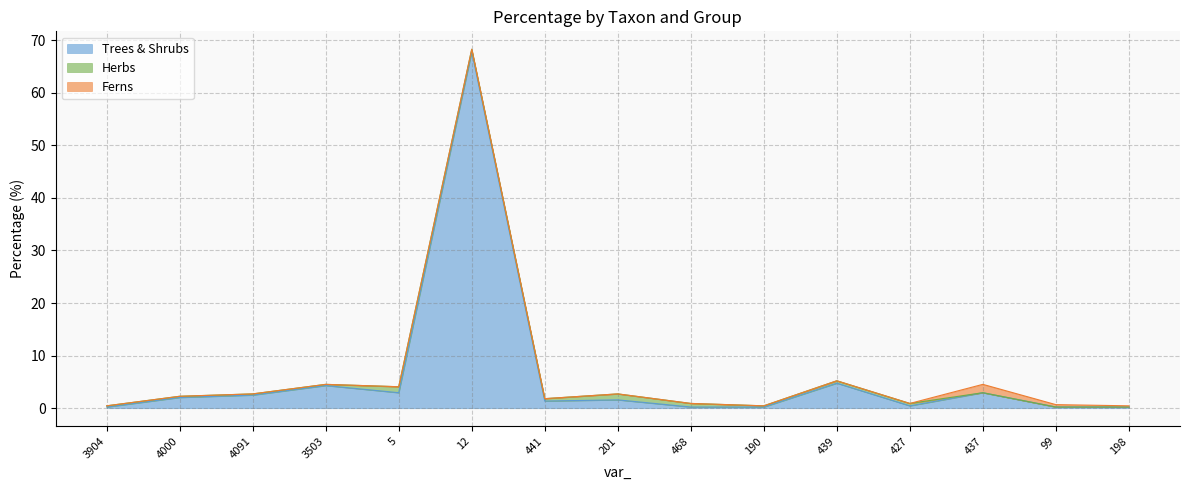

Reading left to right, extract all data points from this chart.

Trees & Shrubs: 3904=0.2	4000=2.0	4091=2.5	3503=4.3	5=2.9	12=67.8	441=1.4	201=1.6	468=0.2	190=0.2	439=4.8	427=0.5	437=2.9	99=0.2	198=0.2
Herbs: 3904=0.2	4000=0.2	4091=0.2	3503=0.2	5=1.1	12=0.5	441=0.5	201=1.1	468=0.7	190=0.2	439=0.5	427=0.5	437=0.0	99=0.0	198=0.0
Ferns: 3904=0.0	4000=0.0	4091=0.0	3503=0.0	5=0.0	12=0.0	441=0.0	201=0.0	468=0.0	190=0.0	439=0.0	427=0.0	437=1.6	99=0.5	198=0.2